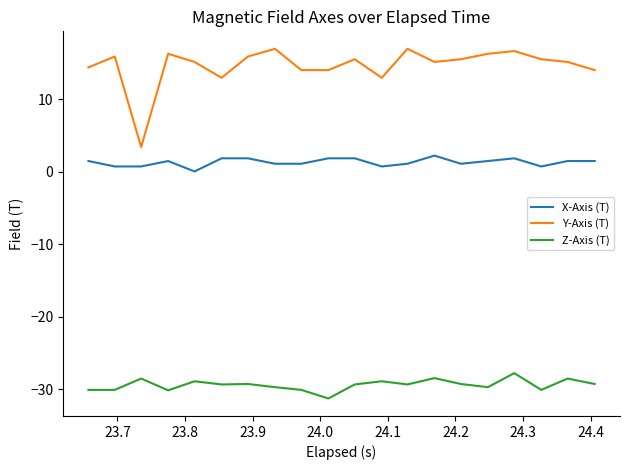

What is the greatest value displayed?

16.9